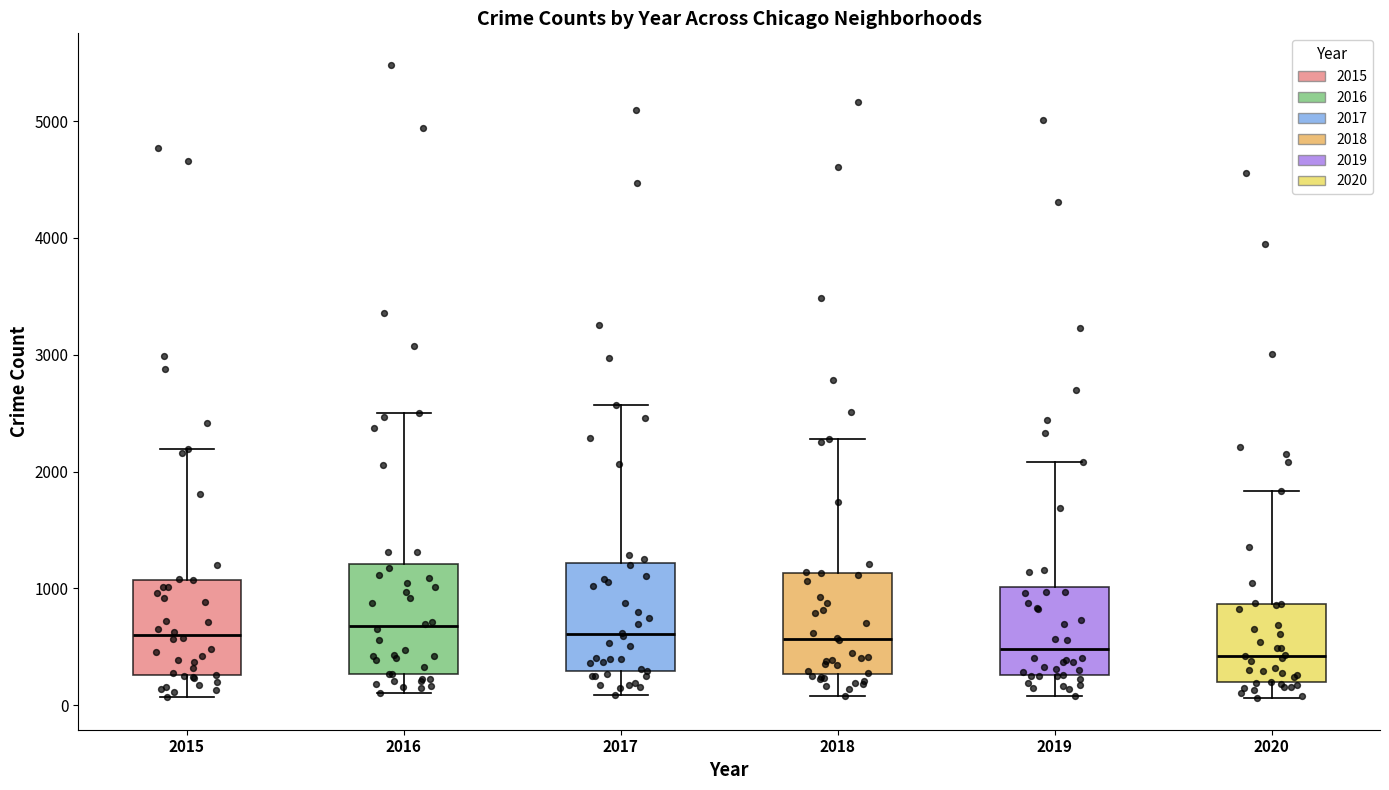

Reading left to right, read every box against the y-axis: the position of its median line, the range the box covers, and the ends of its whiskers. The values are not printed on the chart, so give them approximately, as read against the axis.

2015: median 600, box 300 to 1100, whiskers 100 to 2200
2016: median 700, box 300 to 1200, whiskers 100 to 2500
2017: median 600, box 300 to 1200, whiskers 100 to 2600
2018: median 600, box 300 to 1100, whiskers 100 to 2300
2019: median 500, box 300 to 1000, whiskers 100 to 2100
2020: median 400, box 200 to 900, whiskers 100 to 1800